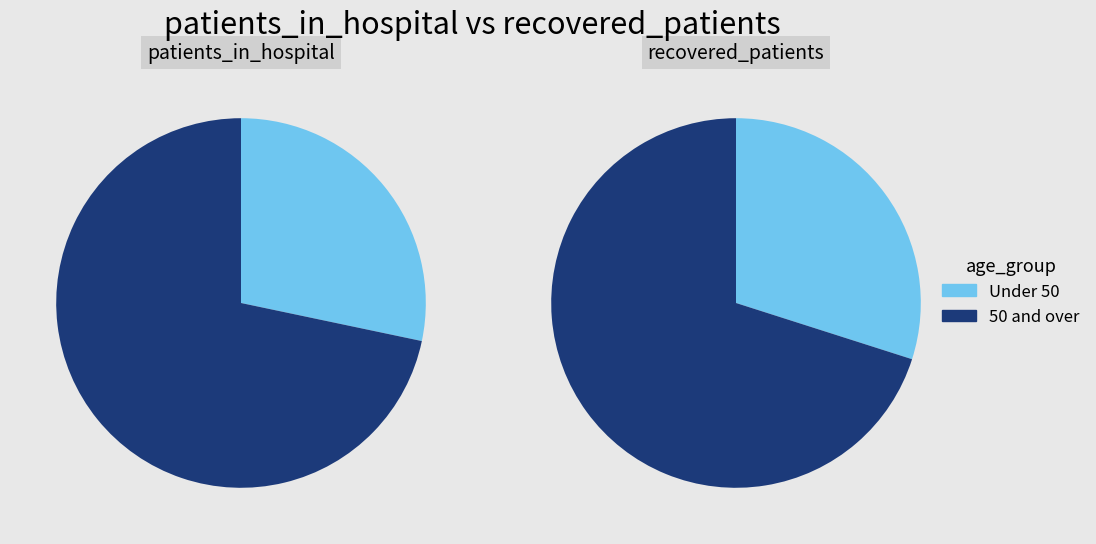

True or false: >90 accounts for 8% of the total.

False